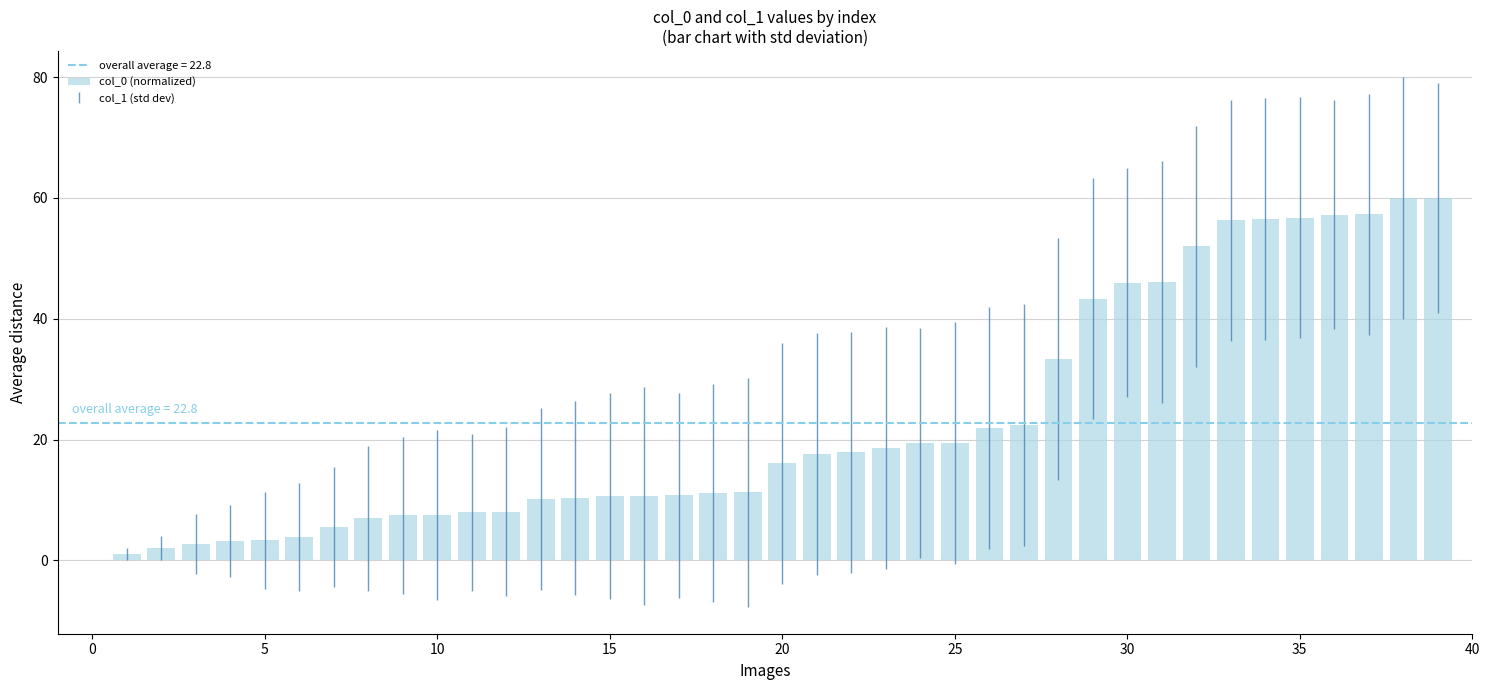

What is the maximum value shown in the chart?

60.0